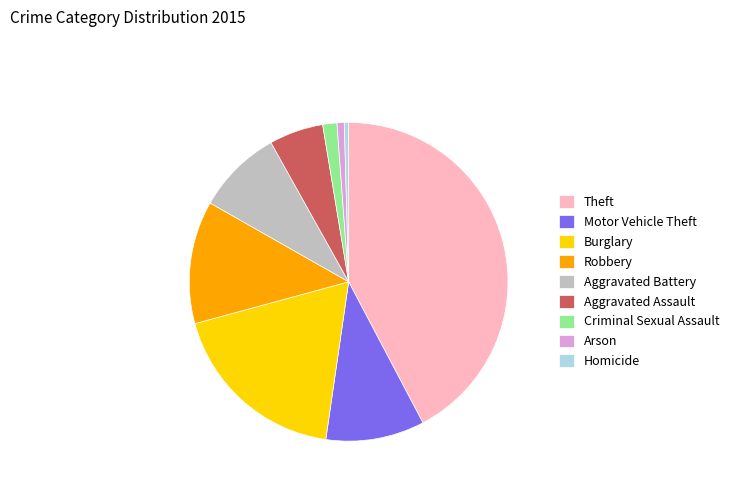

Do Homicide and Arson together represent more than half of the pie?

No